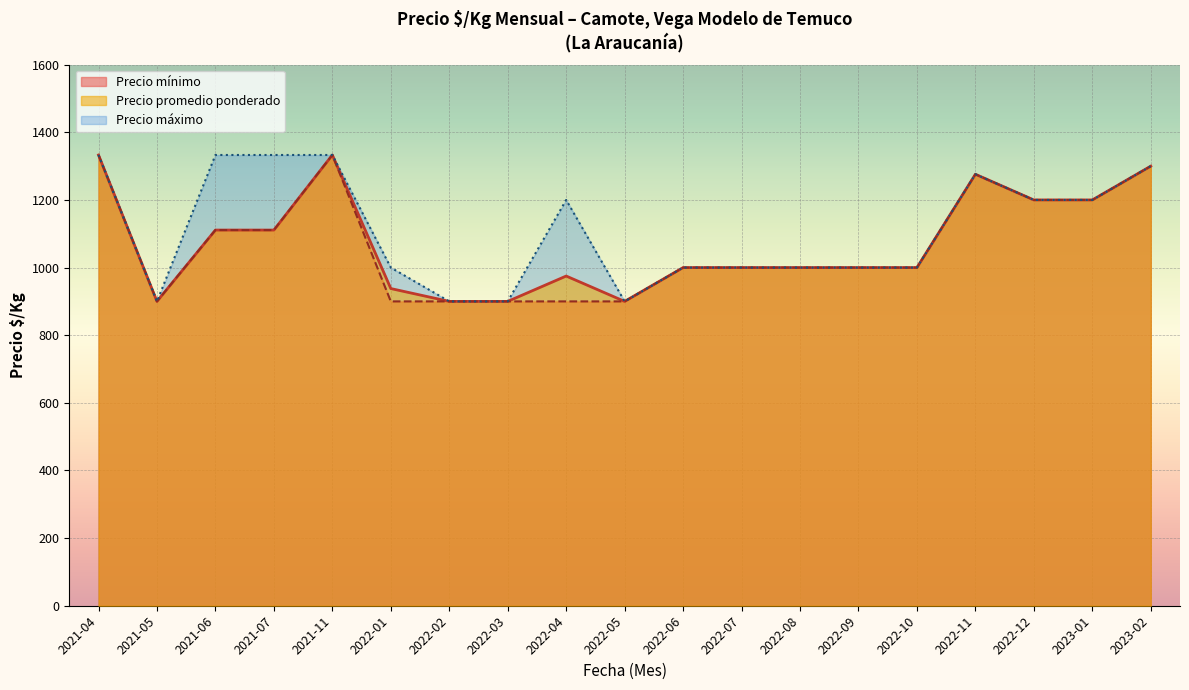

What is the minimum value for Precio promedio ponderado?

900